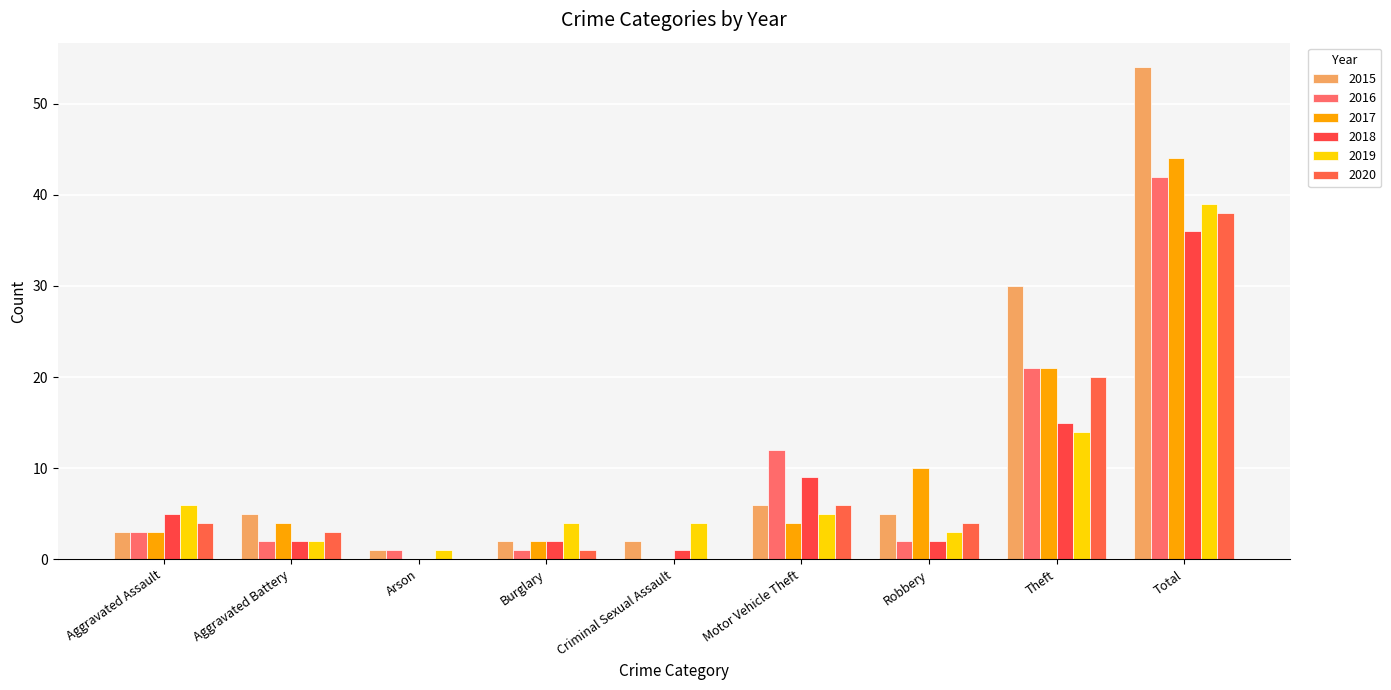

Where does the 2016 series first go above 2?

Aggravated Assault